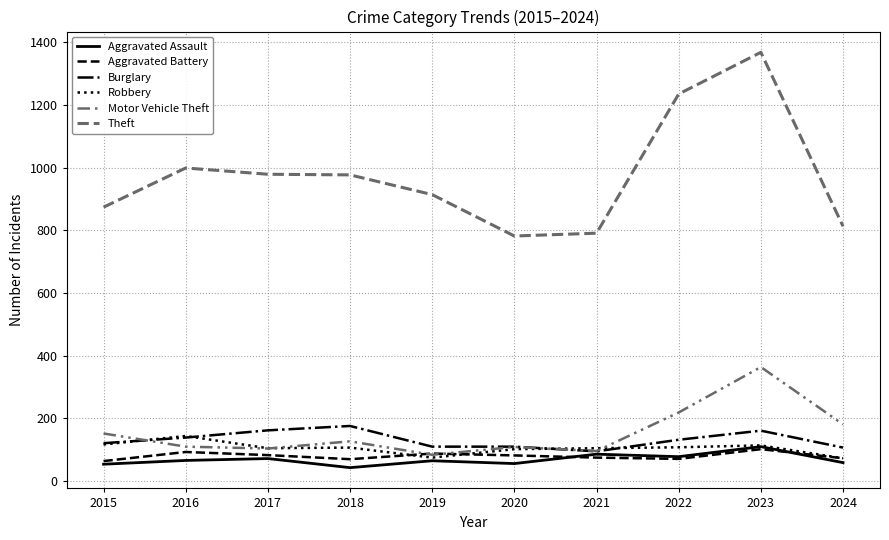

What value does the Aggravated Battery series have at 2021?

75